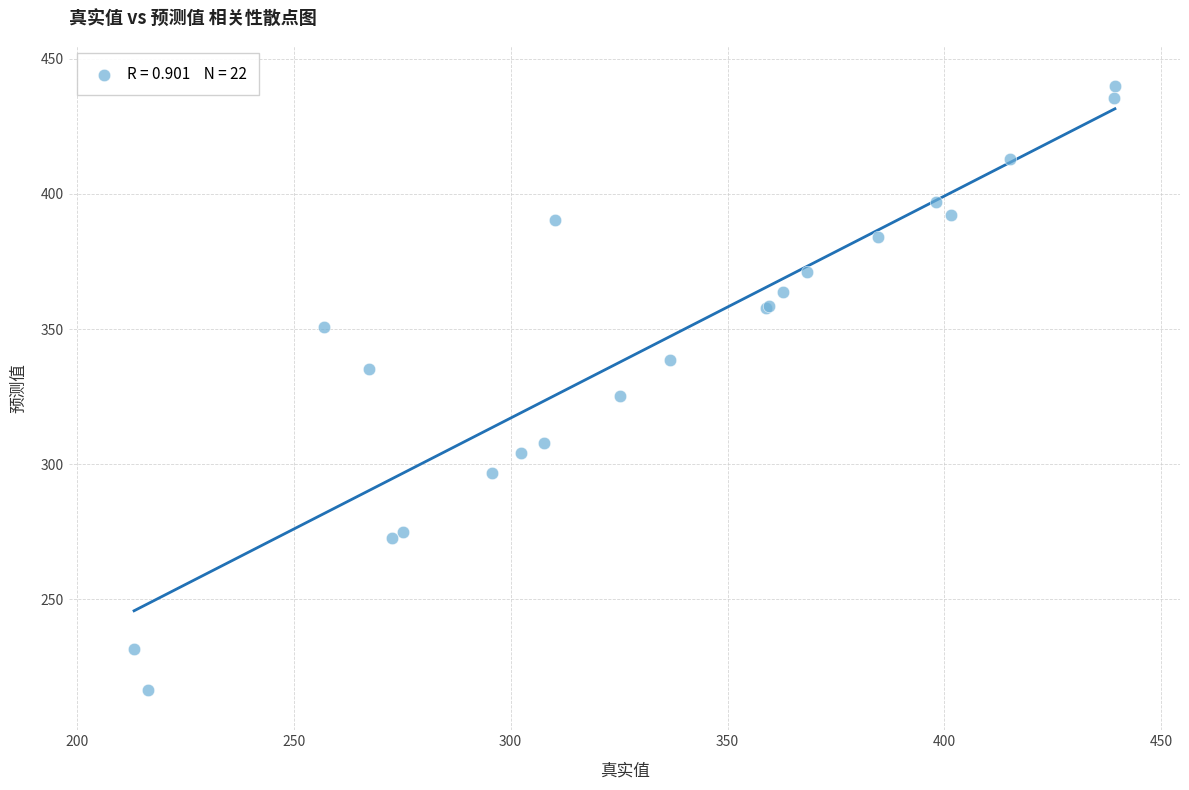

What Y value in the scatter plot is closest to 328?

325.1